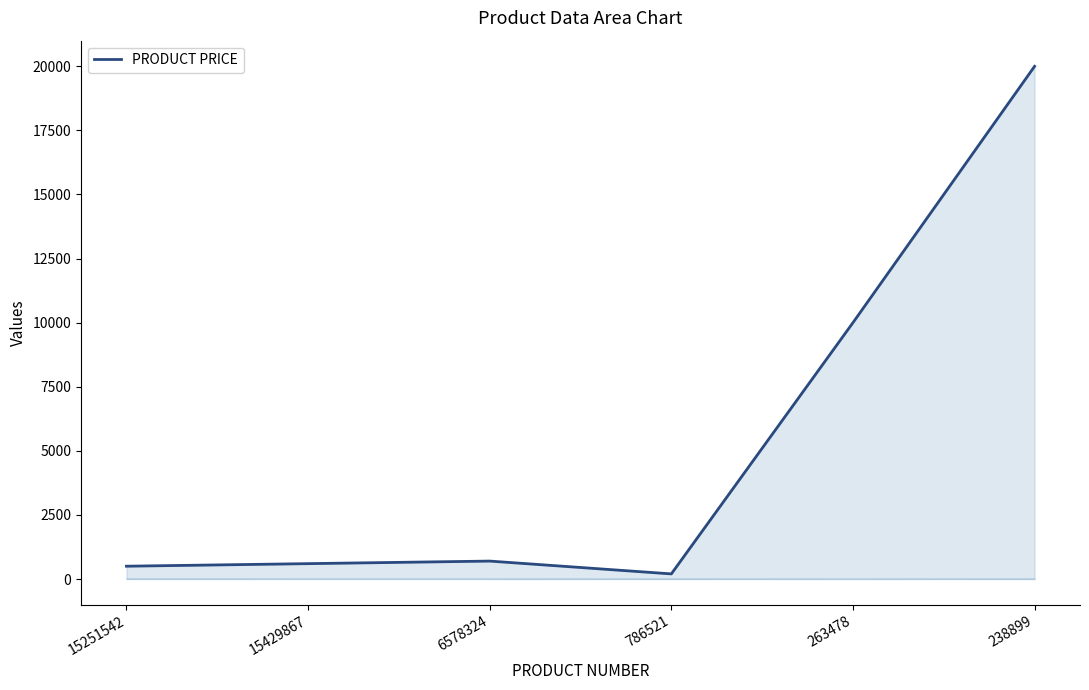

How many lines are shown in the chart?

1